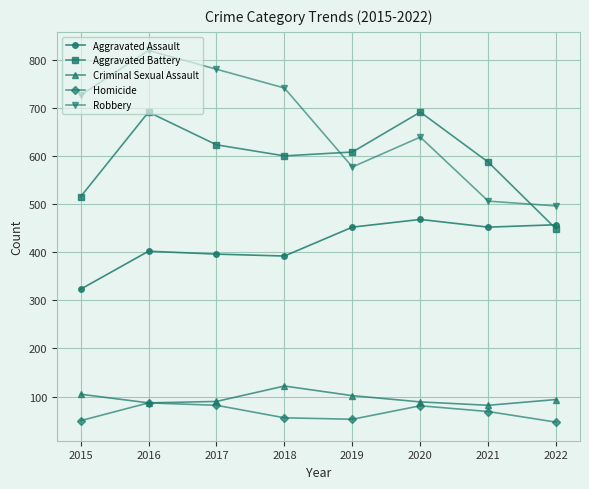

True or false: Robbery has more than 1 points higher than both neighbors.

True